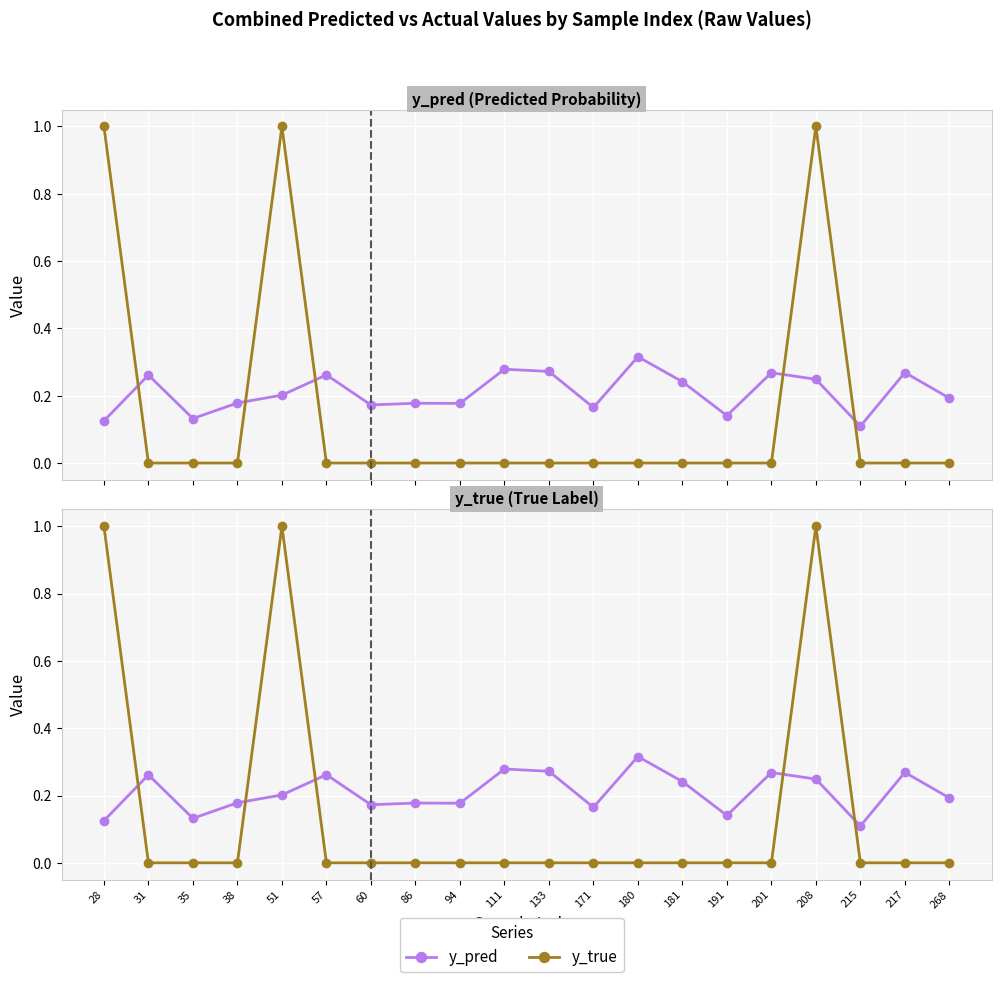

How many interior local peaks does the y_true series have?

2